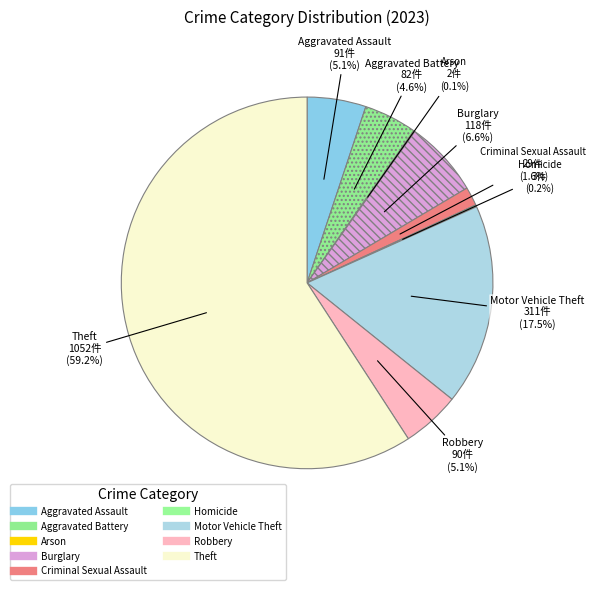

Which slice is the largest?

Theft